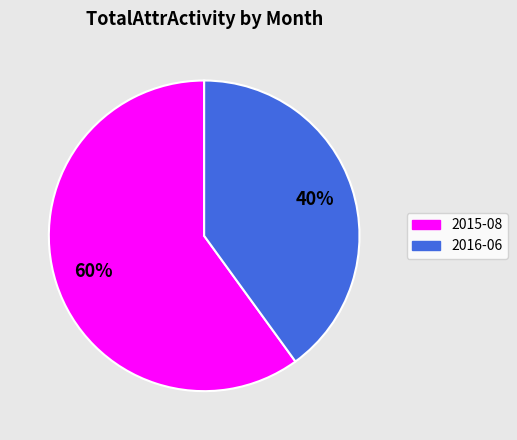

To the nearest percent, what is the combined percentage of 2016-06 and 2015-08?

100%